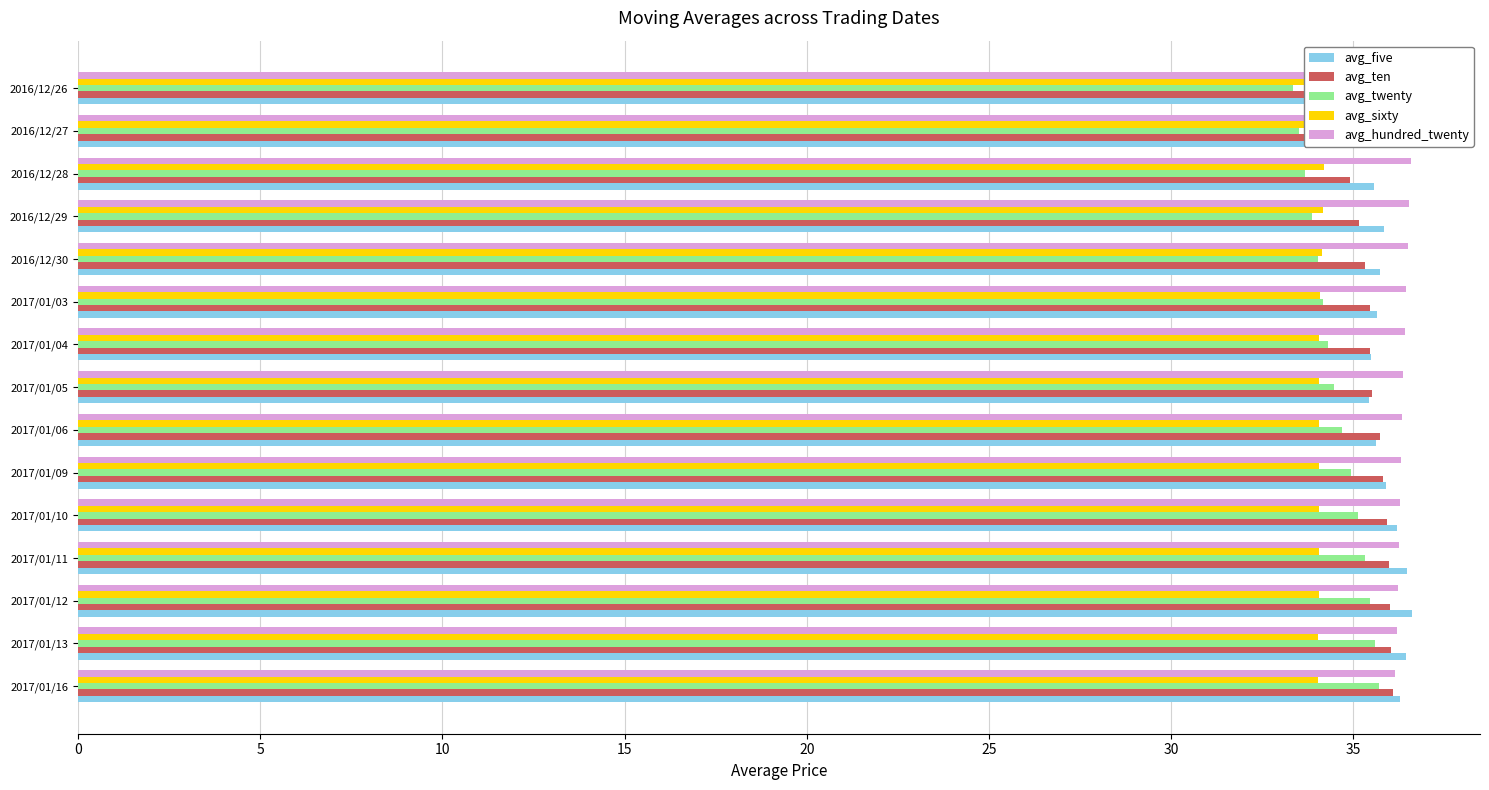

How many avg_hundred_twenty values are between 36 and 37?

15